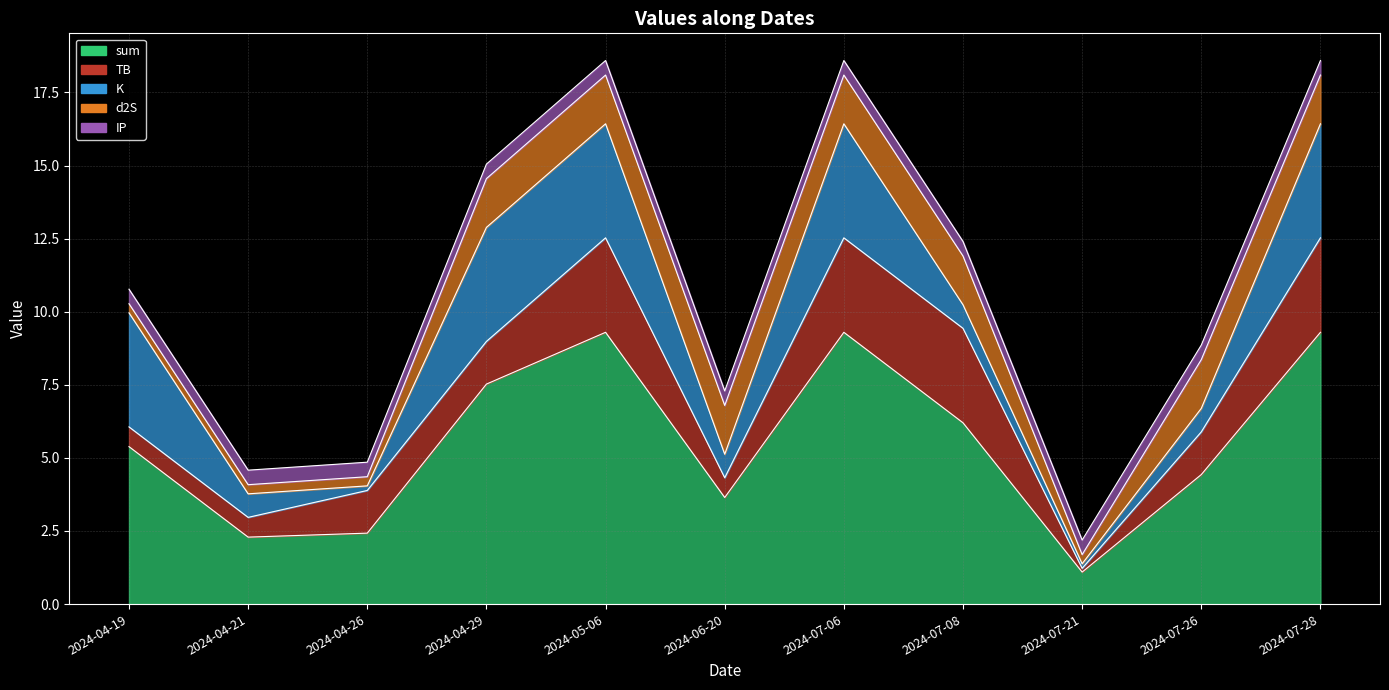

At which category does the chart reach its minimum across all series?

2024-07-21